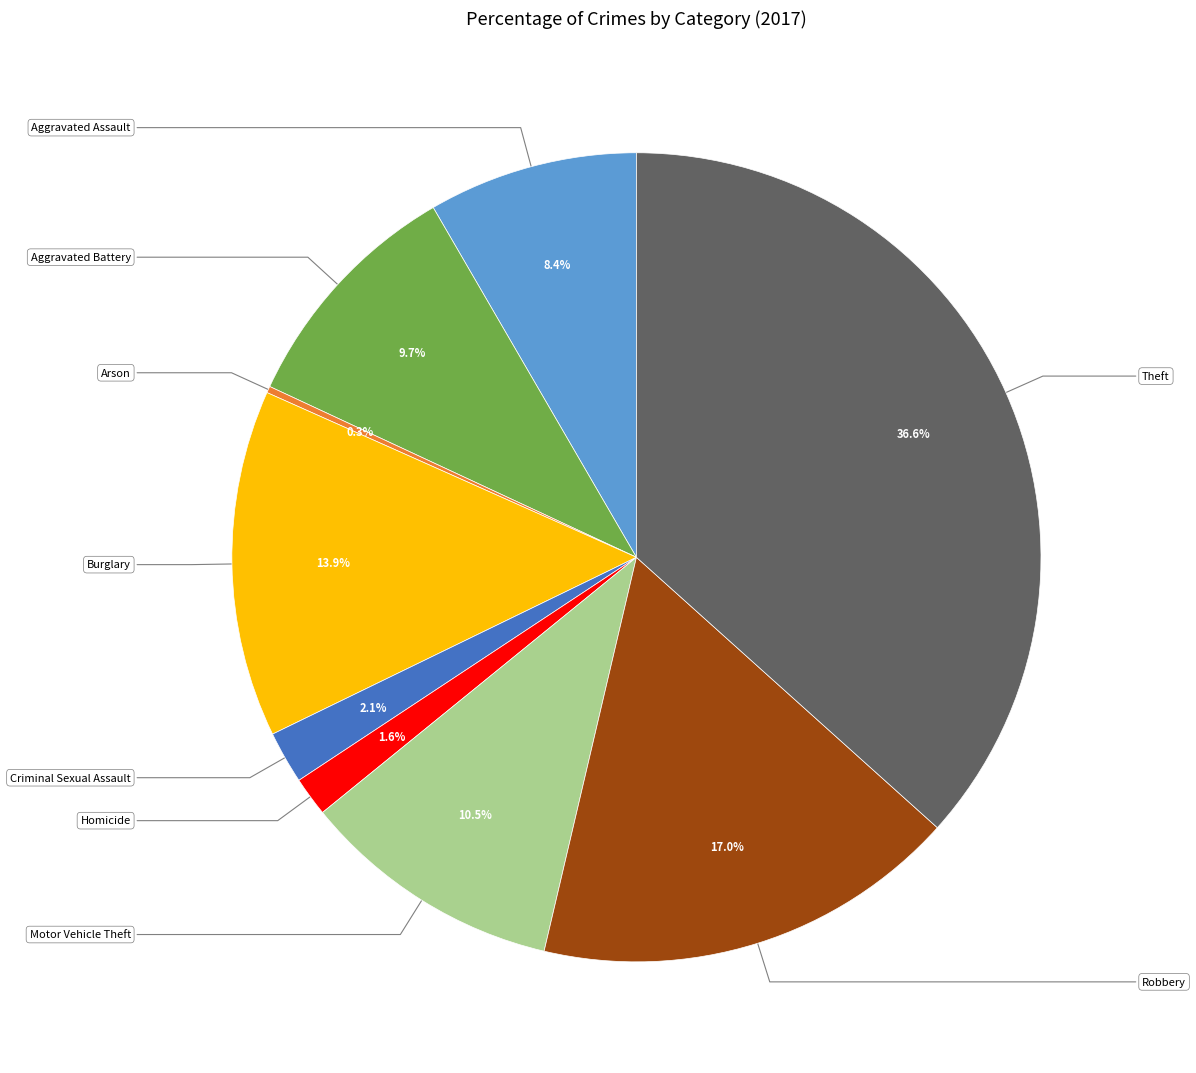

Which category has the smallest portion of the pie?

Arson